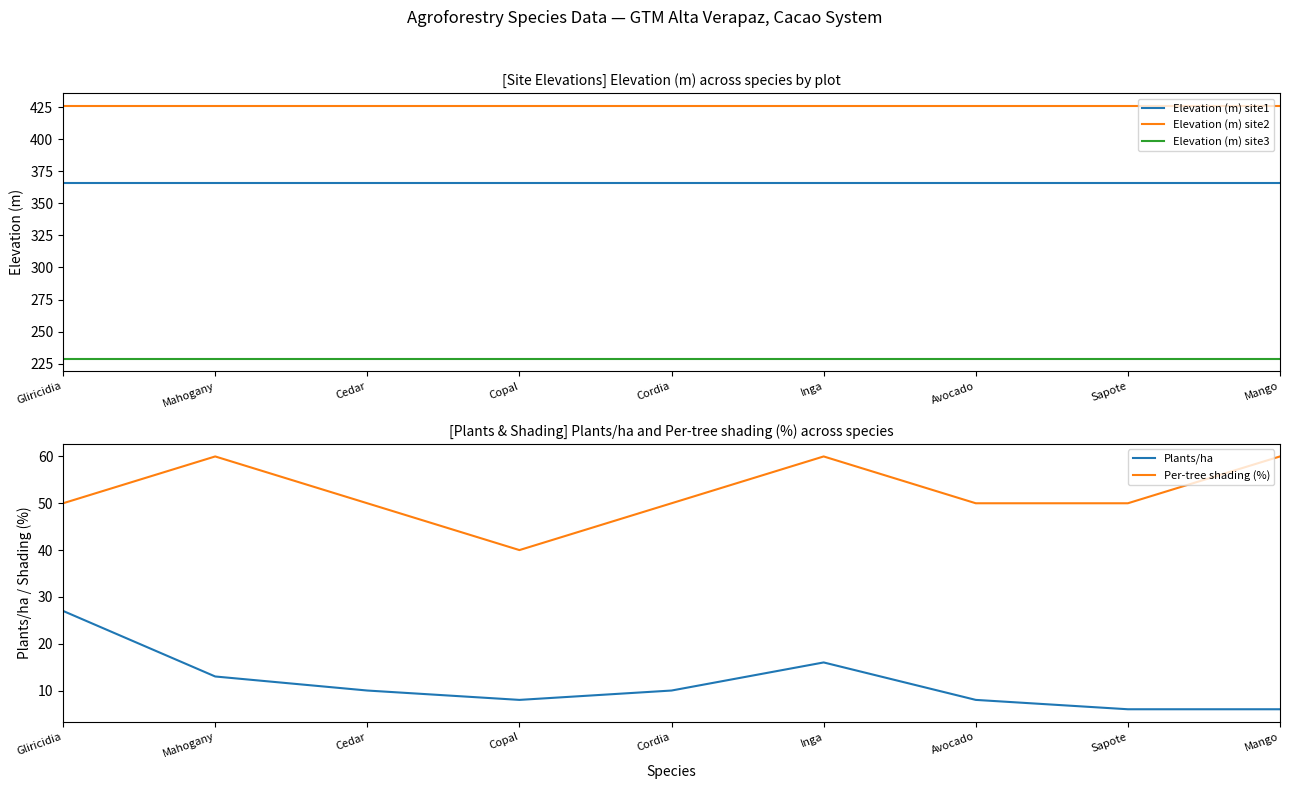

Rank the series at Inga from highest to lowest value.

Elevation (m) site2, Elevation (m) site1, Elevation (m) site3, Per-tree shading (%), Plants/ha